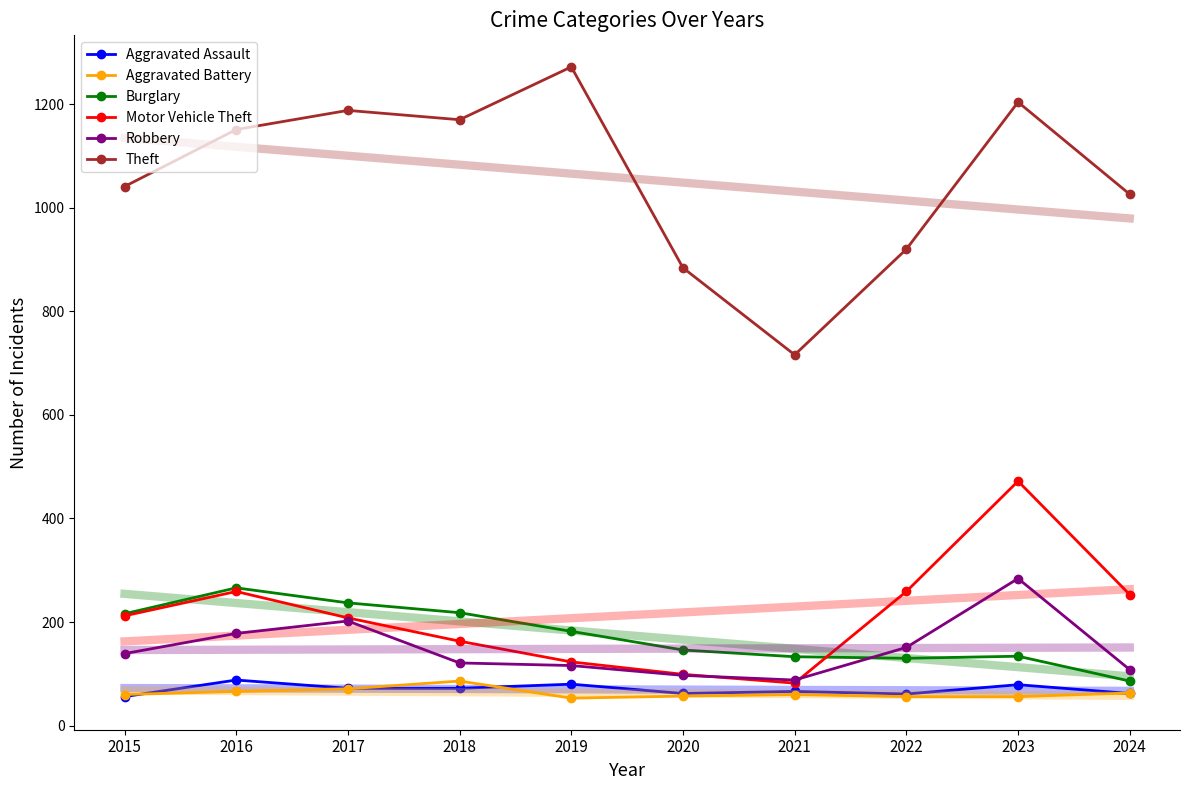

Is the value of Aggravated Battery at 2020 greater than the value of Robbery at 2019?

No